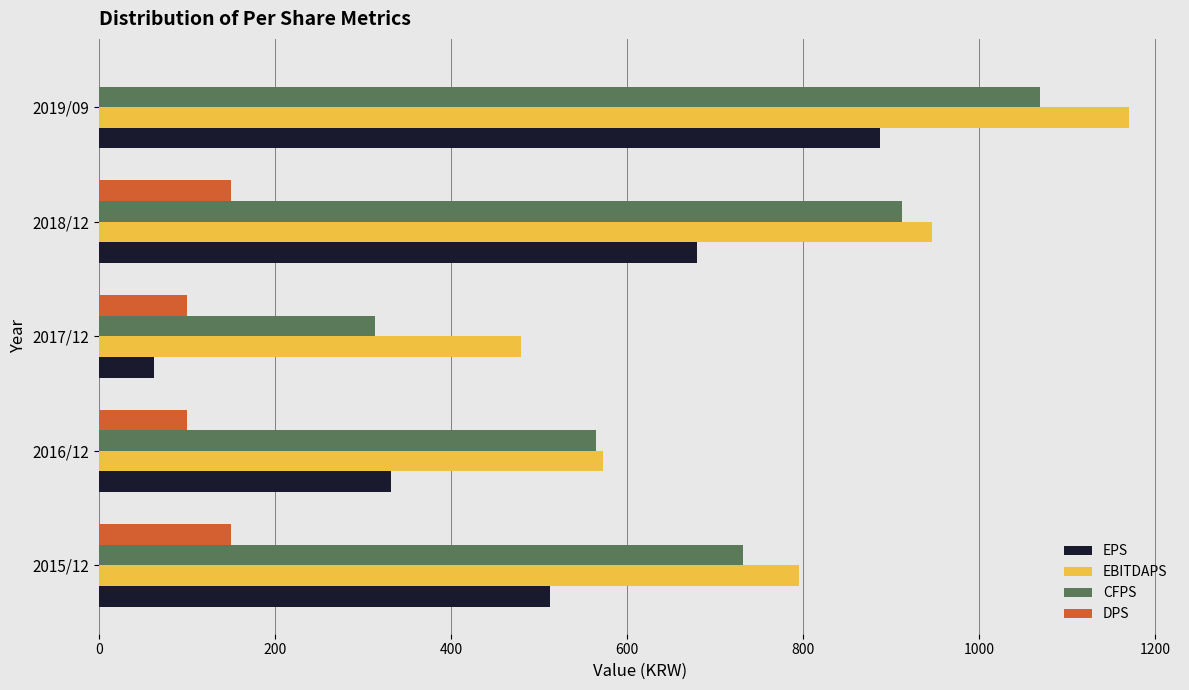

How many EPS values are between 332 and 680?

3